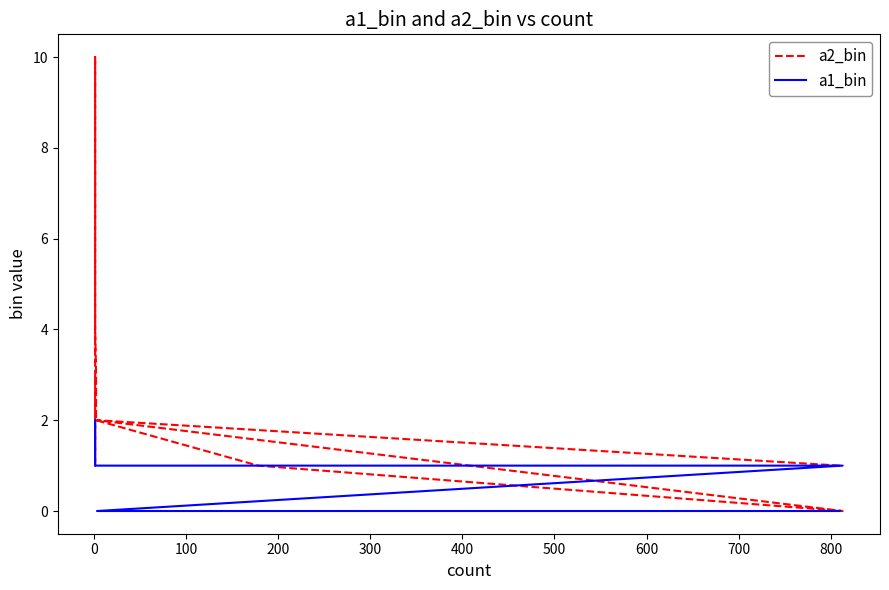

Between which two adjacent categories do a1_bin and a2_bin first intersect?

0 and 100